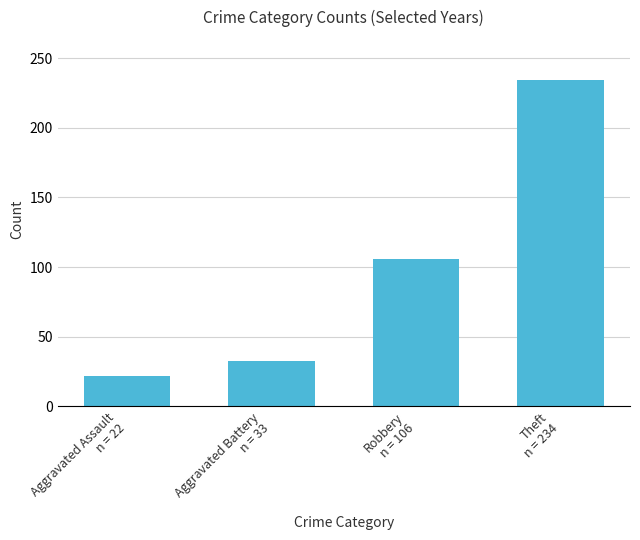

Does the chart contain stacked bars?

No